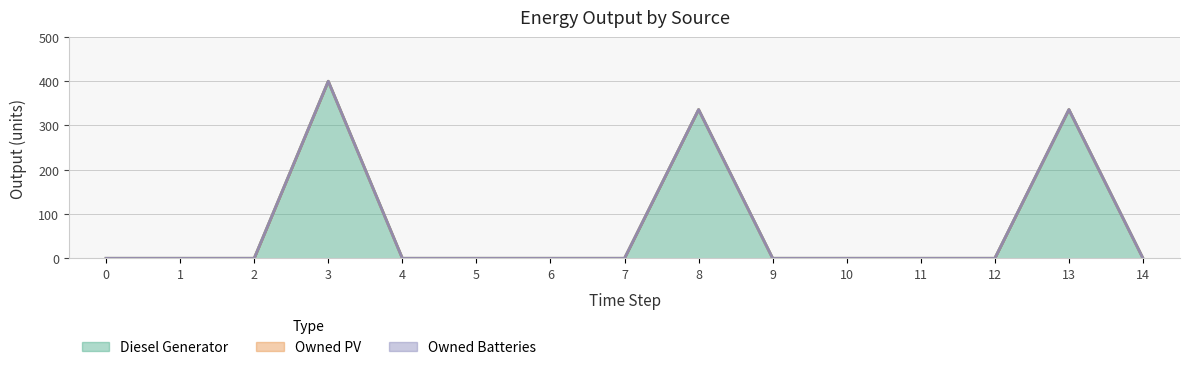

List the labels in order of Owned PV value, largest first.

0, 1, 2, 3, 4, 5, 6, 7, 8, 9, 10, 11, 12, 13, 14